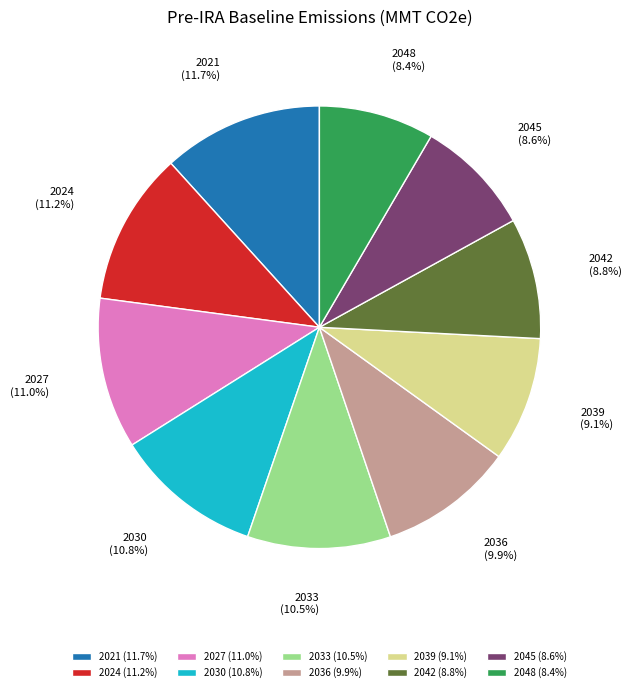

Combined, what portion of the pie is 2027 and 2036?

20.9%